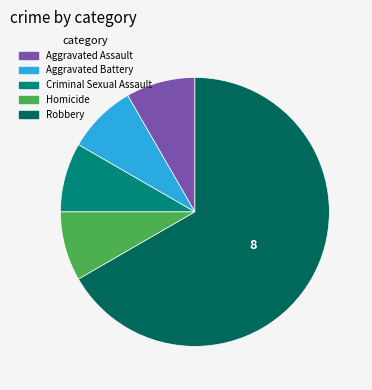

Does Homicide represent more than half of the total?

No